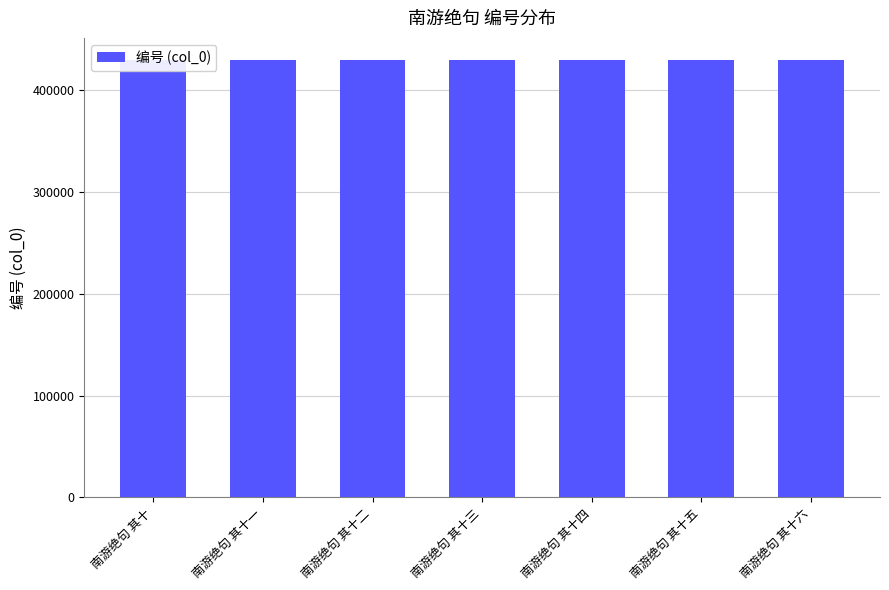

What is the label of the 7th bar from the left?

南游绝句 其十六